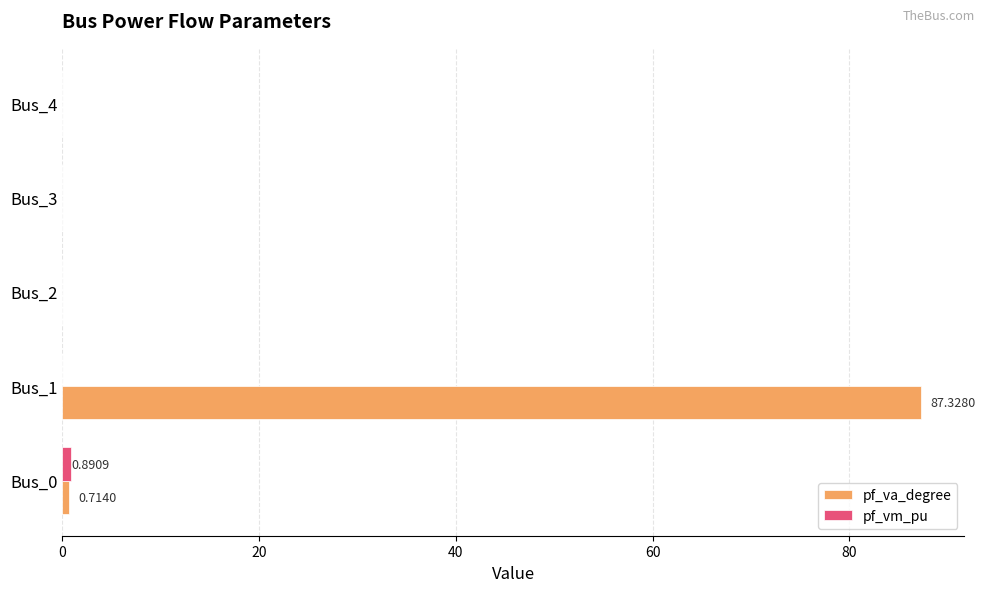

Which series changed the most between Bus_0 and Bus_1?

pf_va_degree